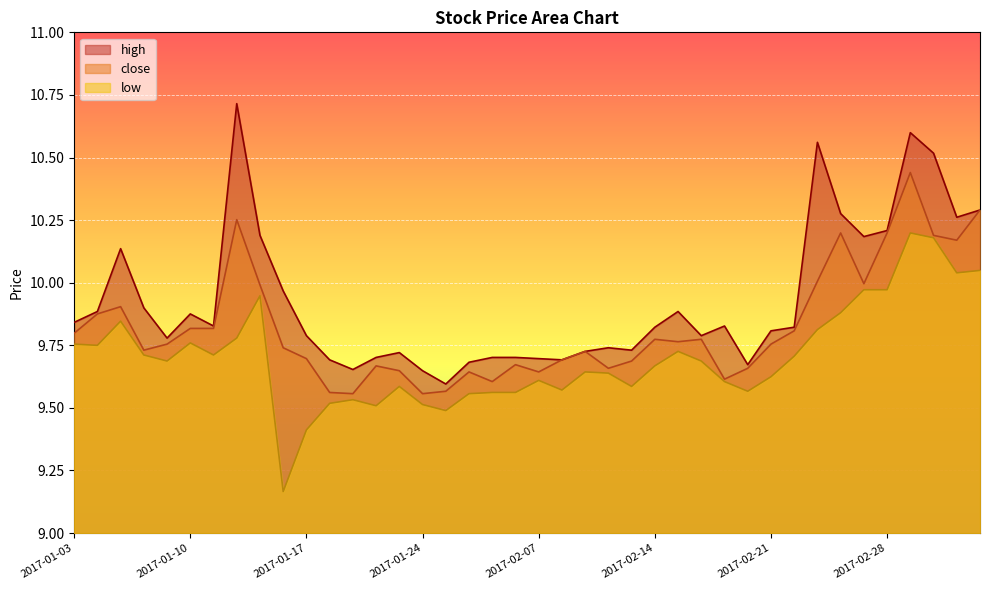

Which series has the largest total across all categories?

high